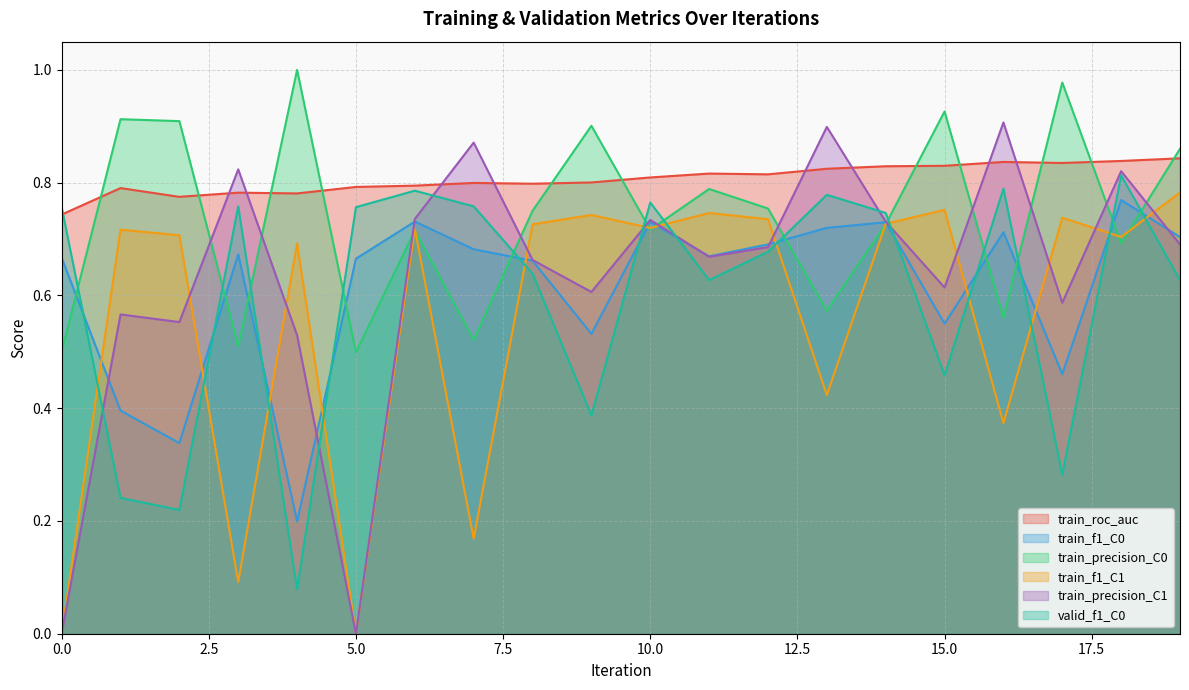

Rank the series by their maximum value, from highest to lowest.

train_precision_C0, train_precision_C1, train_roc_auc, valid_f1_C0, train_f1_C1, train_f1_C0